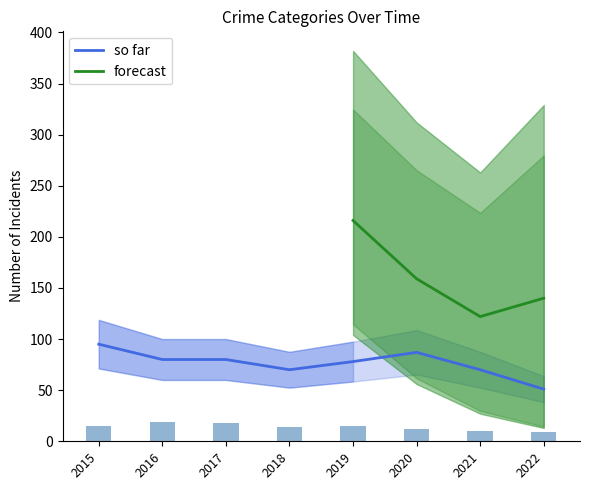

What is the lowest value of the so far series?

51